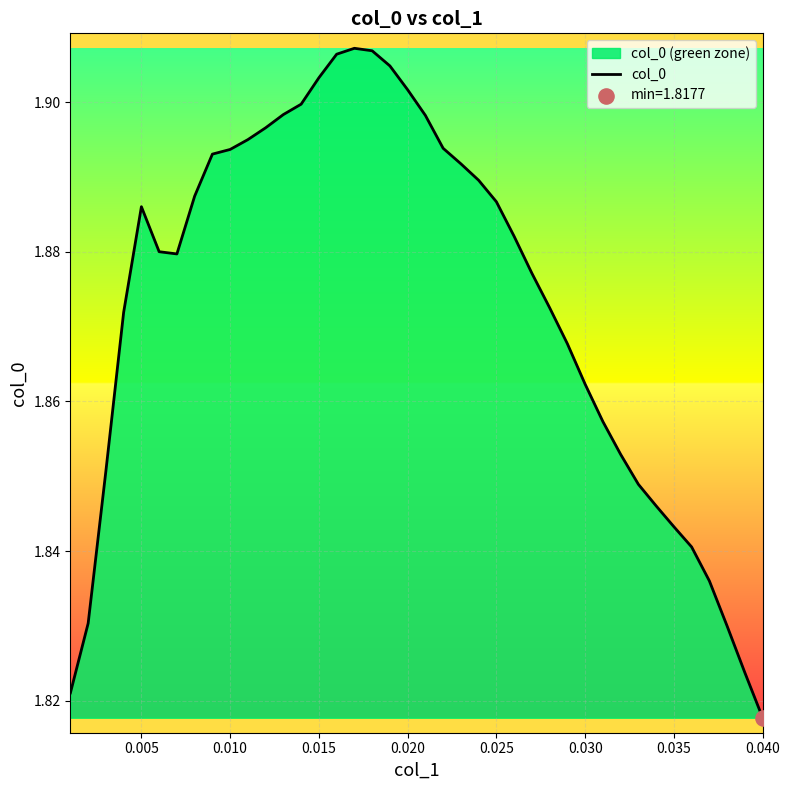

The value at 0.040 is 0.8. True or false?

False